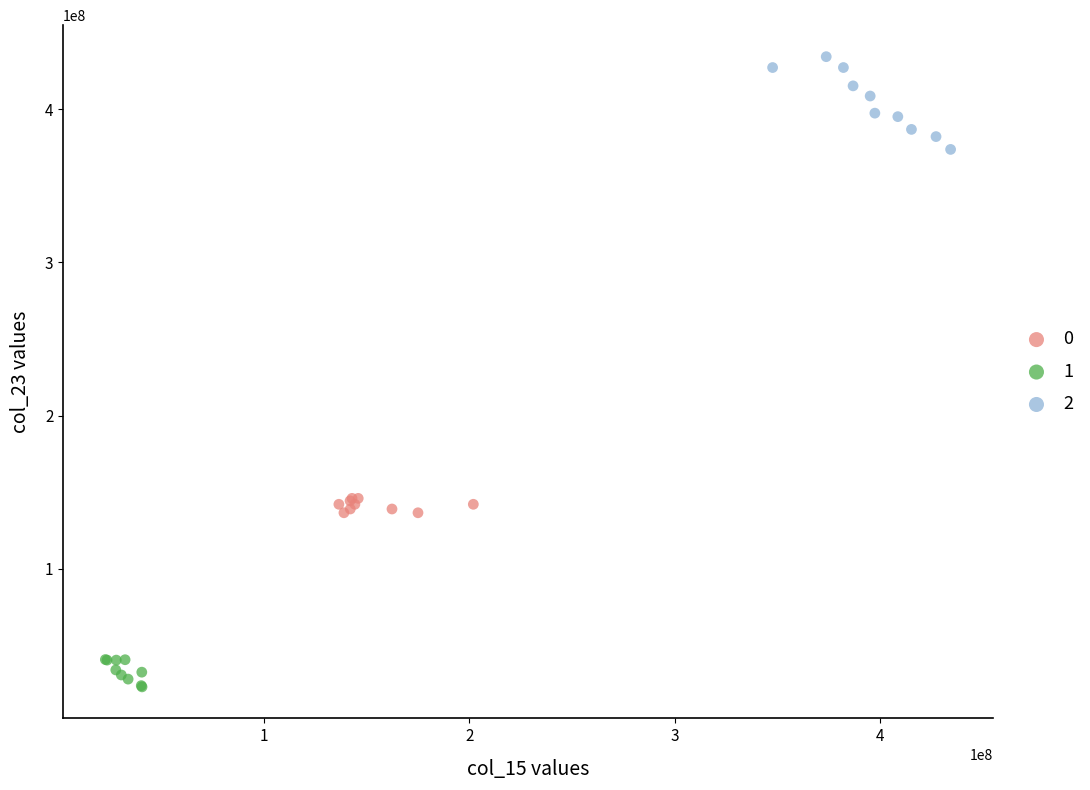

Which series reaches the minimum Y coordinate?

1